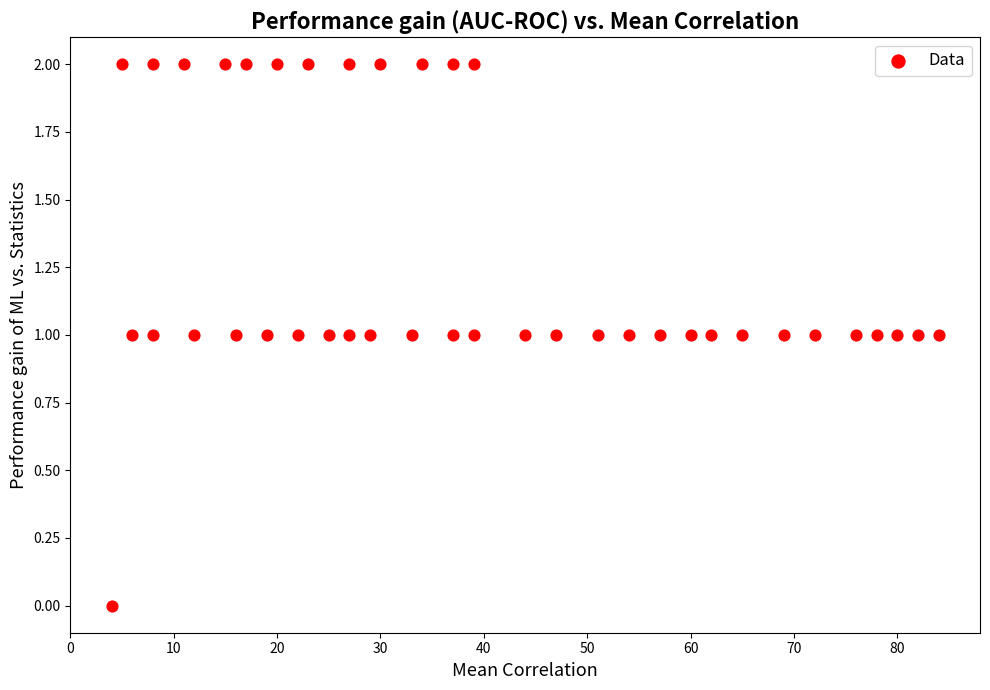

What is the range of X values (max minus min)?

80